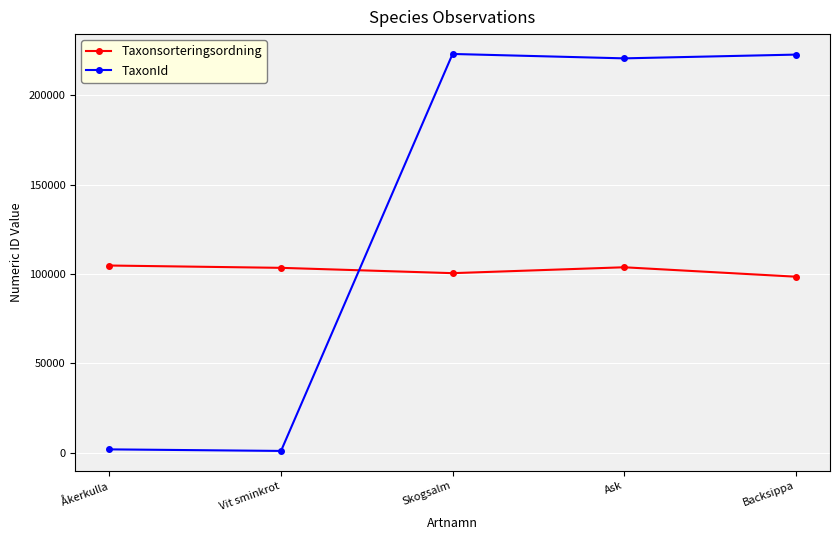

Is it true that TaxonId equals 981 at Vit sminkrot?

True